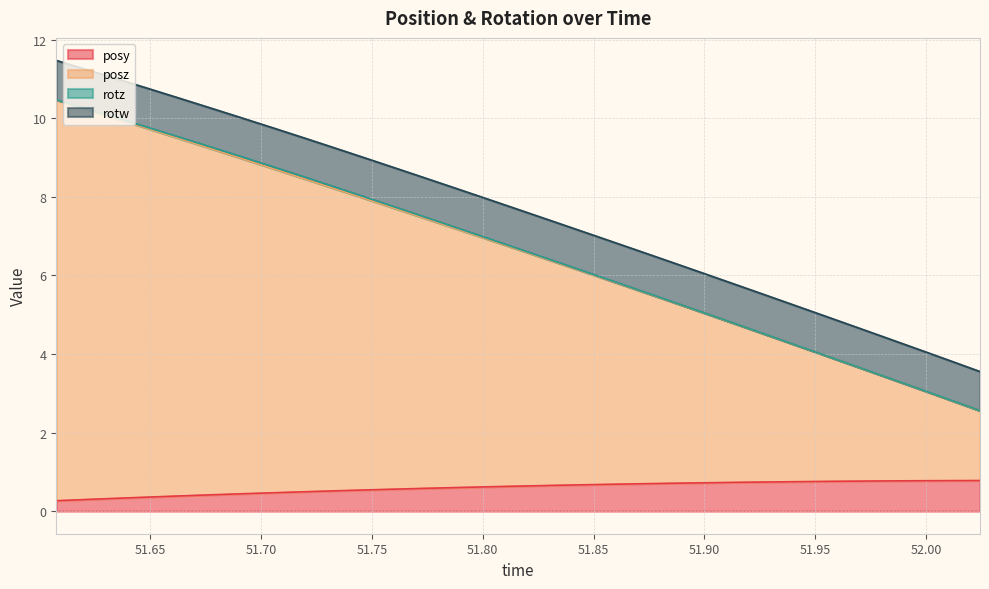

Count the number of categories in the chart.

31